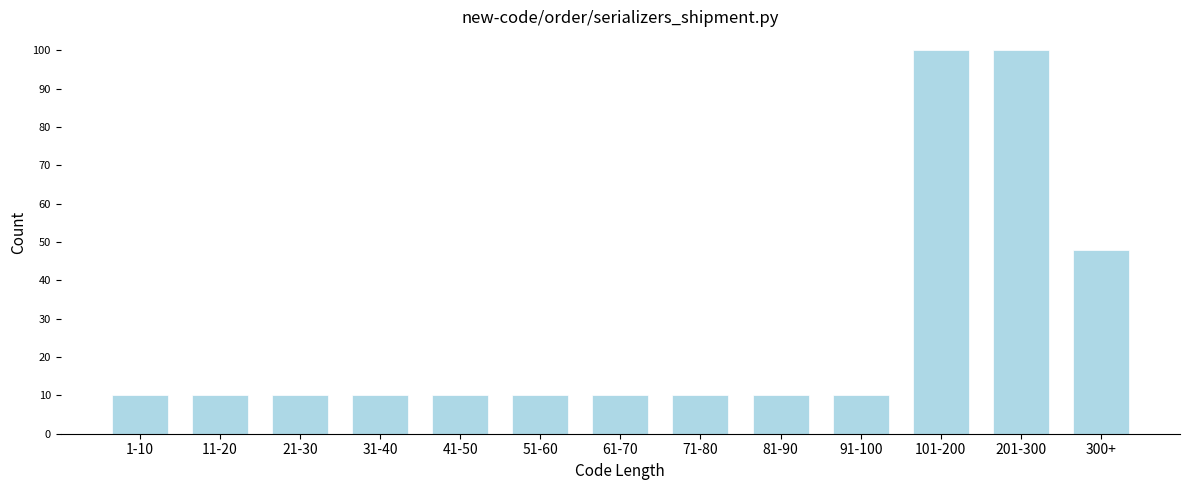

Reading left to right, what are all the values shown in this chart?

10	10	10	10	10	10	10	10	10	10	100	100	48